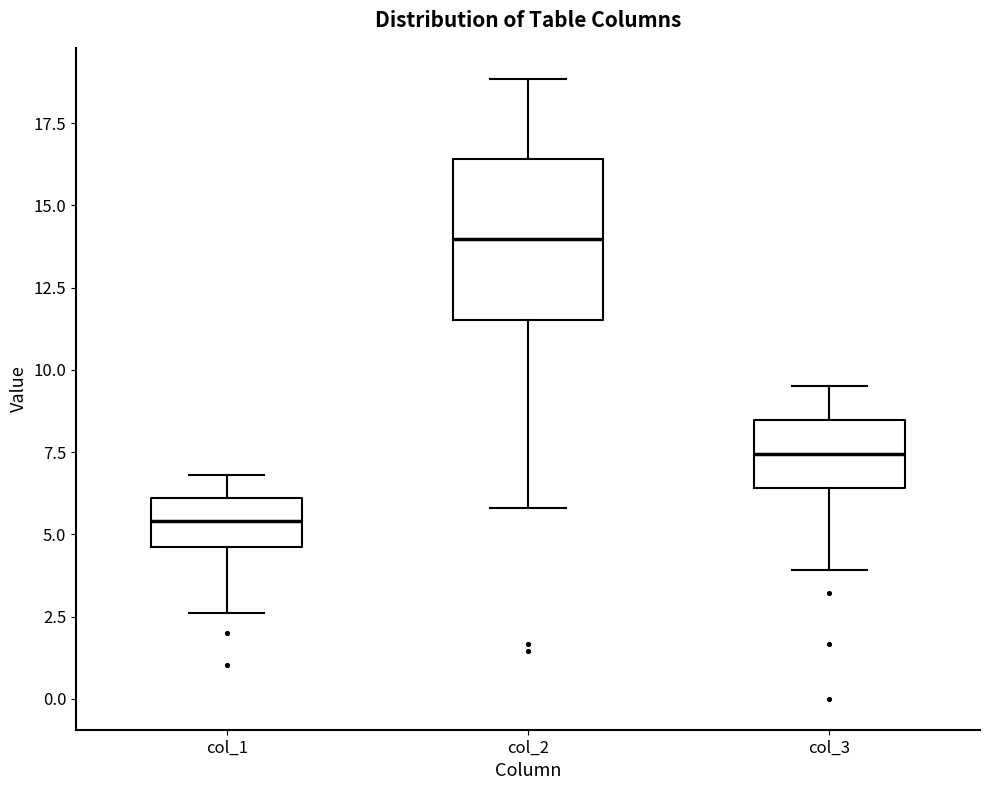

Reading left to right, transcribe this box plot: for each box, give where its median line is, the range the box spans, and where its two whiskers end, as read against the y-axis. The values are not printed on the chart, so give them approximately, as read against the axis.

col_1: median 5.5, box 4.5 to 6.0, whiskers 2.5 to 7.0
col_2: median 14.0, box 11.5 to 16.5, whiskers 6.0 to 19.0
col_3: median 7.5, box 6.5 to 8.5, whiskers 4.0 to 9.5